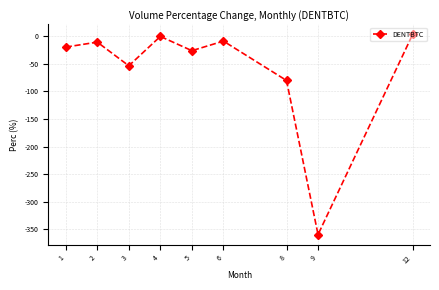

How many values exceed -19?

4